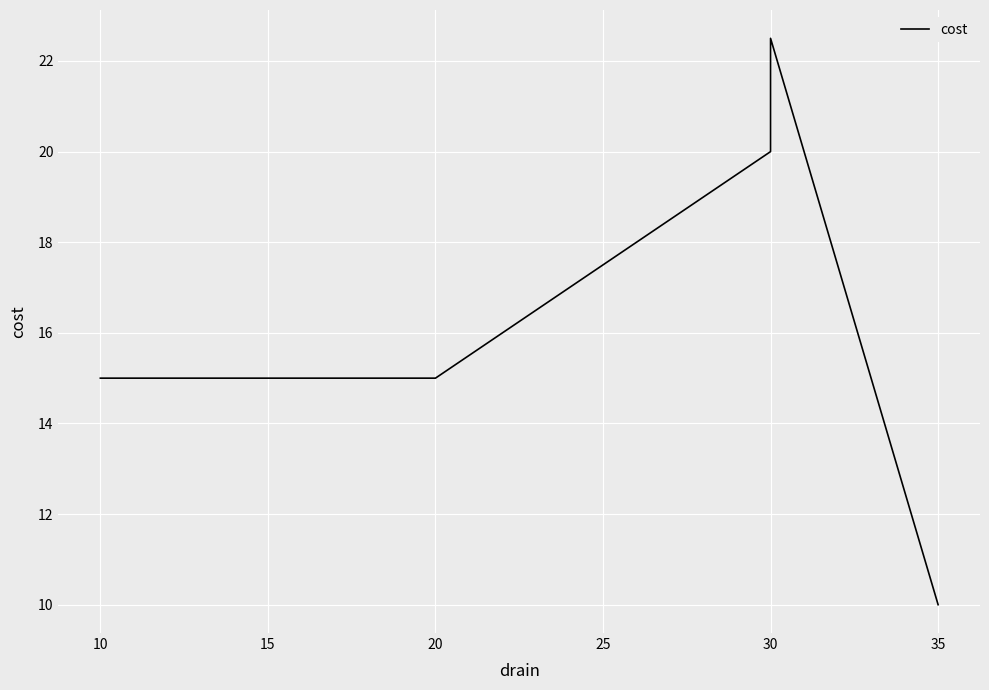

Reading left to right, list all the values displayed in this chart.

15.0	15.0	20.0	22.5	10.0